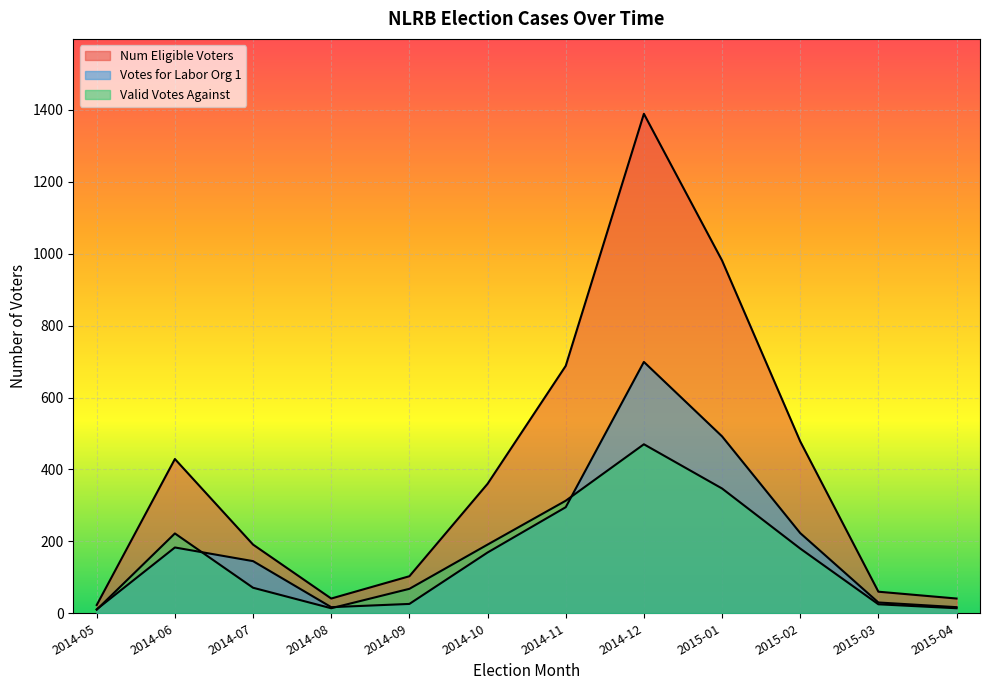

How many times do Votes for Labor Org 1 and Valid Votes Against cross each other?

4